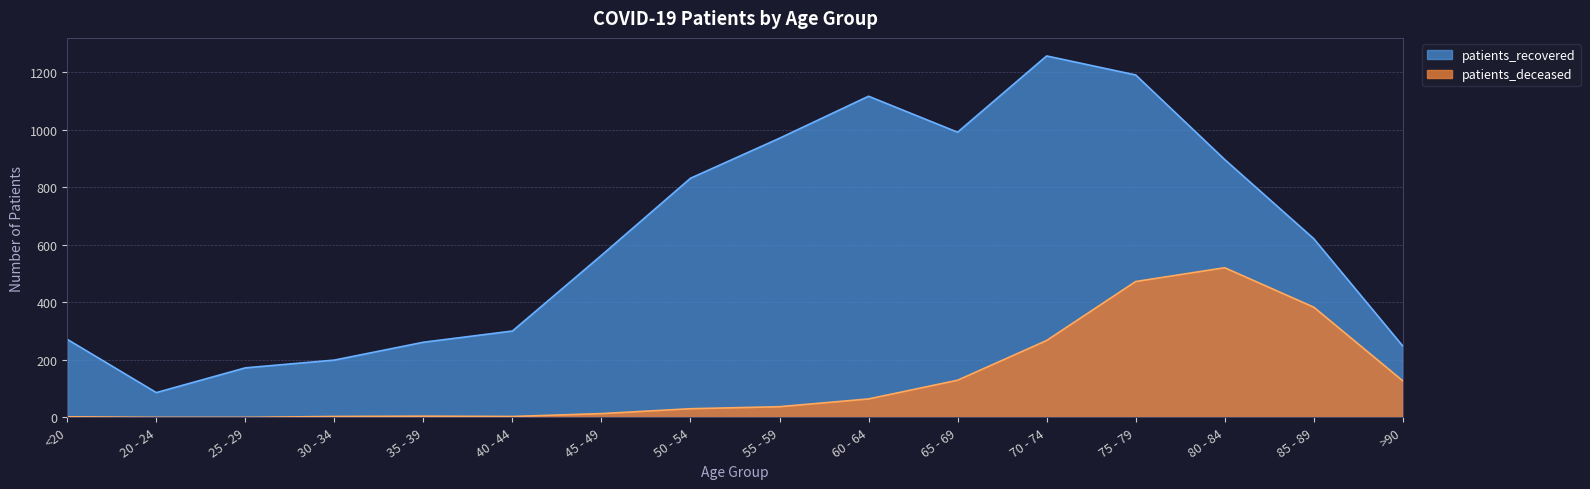

How many lines are shown in the chart?

2